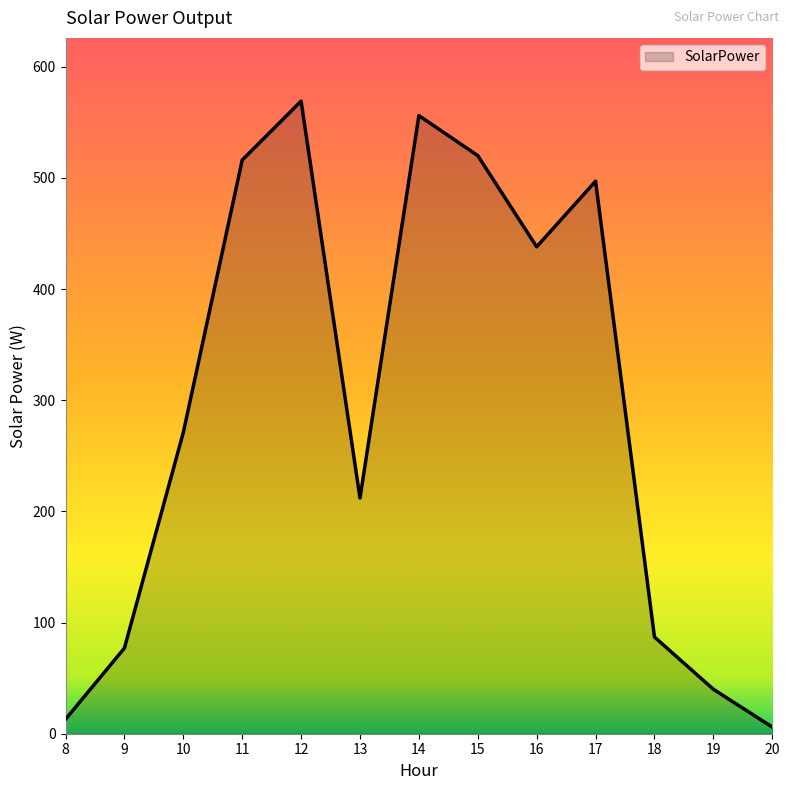

At which label is the value closest to 287?

10